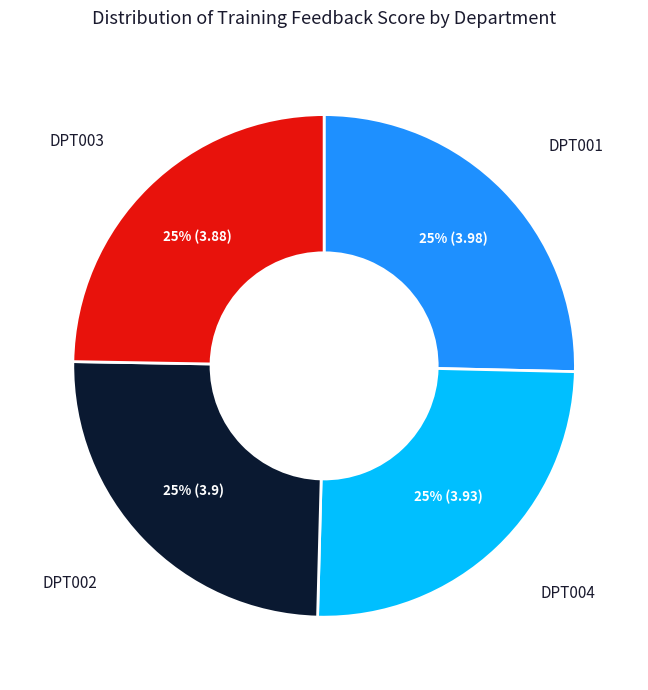

To the nearest percent, what is the average slice percentage?

25%